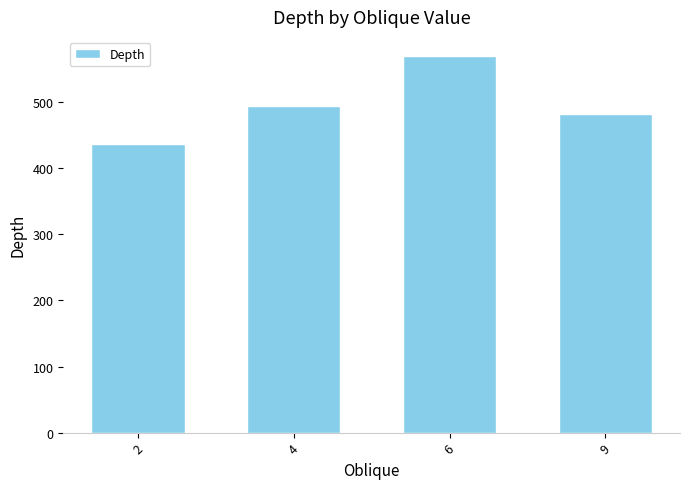

True or false: the data shows 694.7 at 2.

False